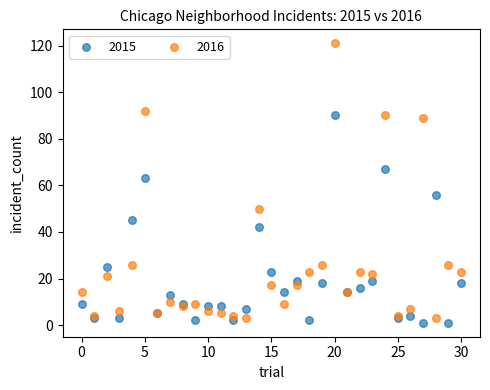

Which series has the largest Y range (max minus min)?

2016